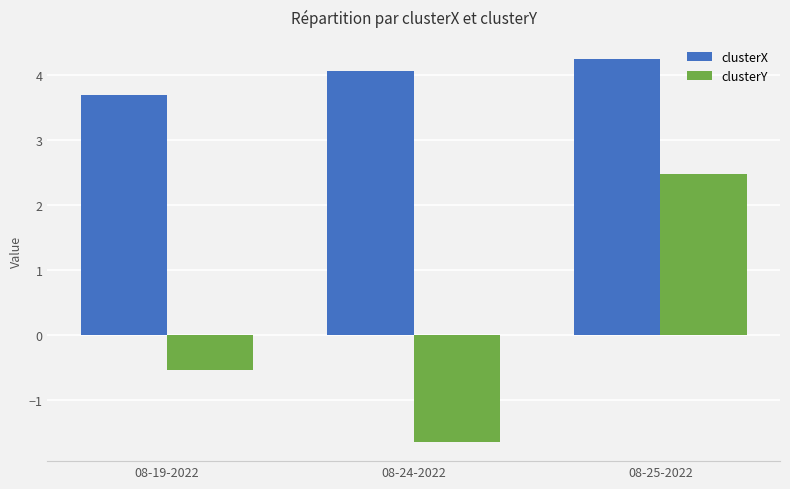

Which series has the largest range (max minus min)?

clusterY